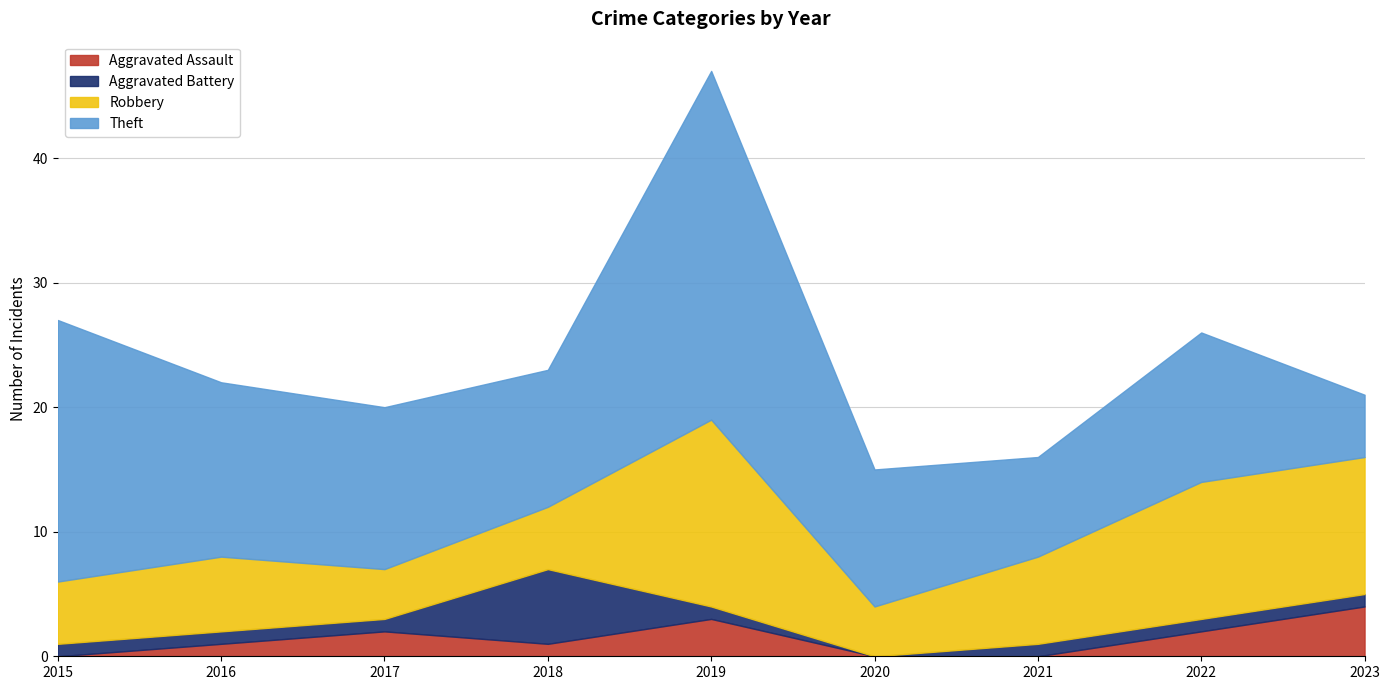

Rank the categories by Aggravated Assault value from highest to lowest.

2023, 2019, 2017, 2022, 2016, 2018, 2015, 2020, 2021